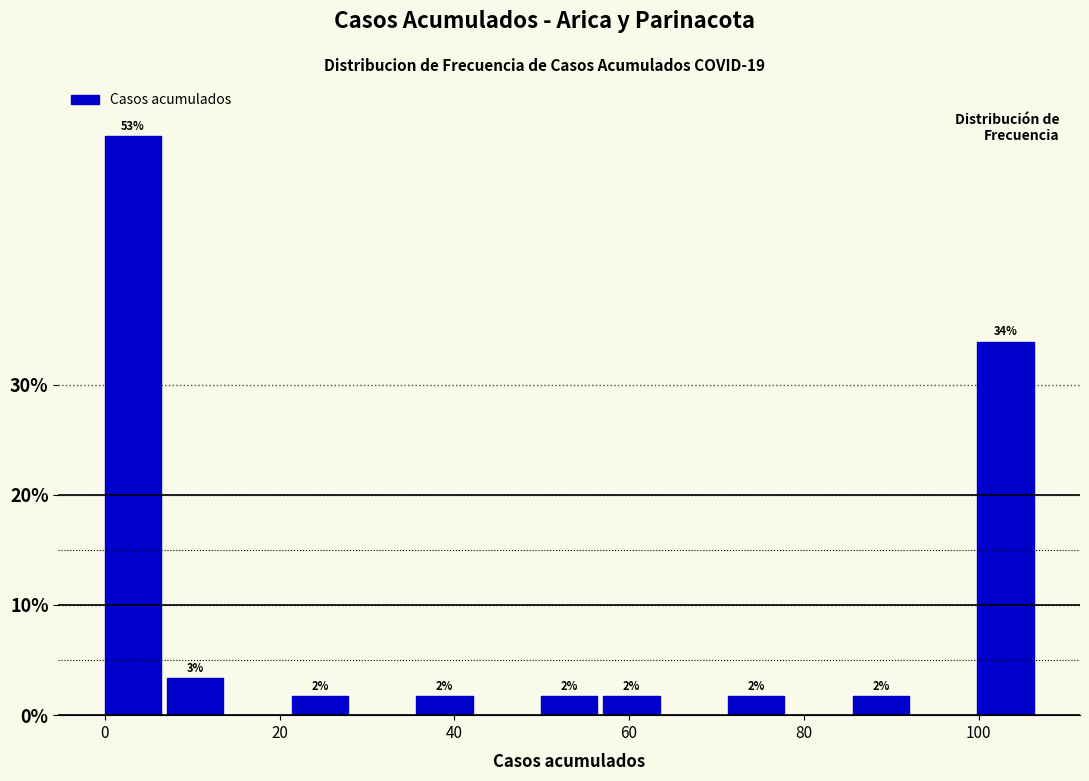

Around what value on the x-axis is the tallest bar? Give the approximate position of its centre, as read against the axis.

4